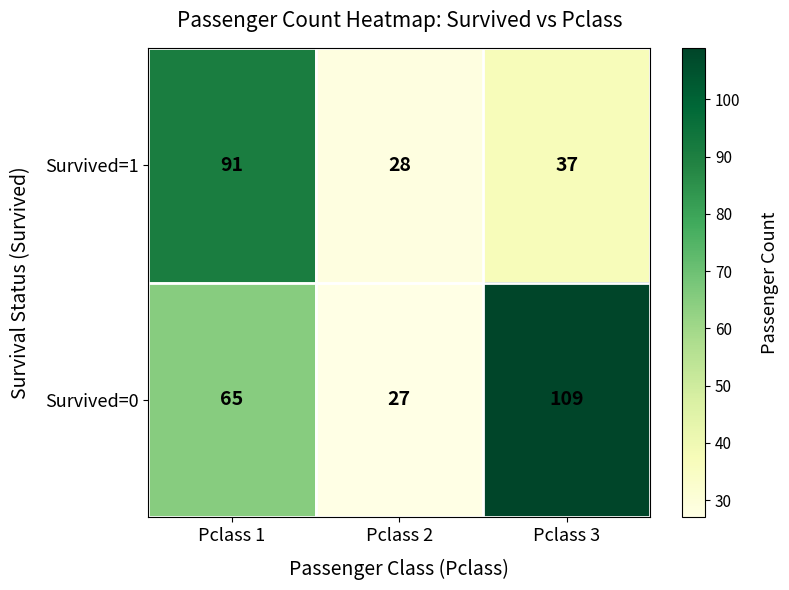

The value of Survived=1 at Pclass 3 is 9. True or false?

False